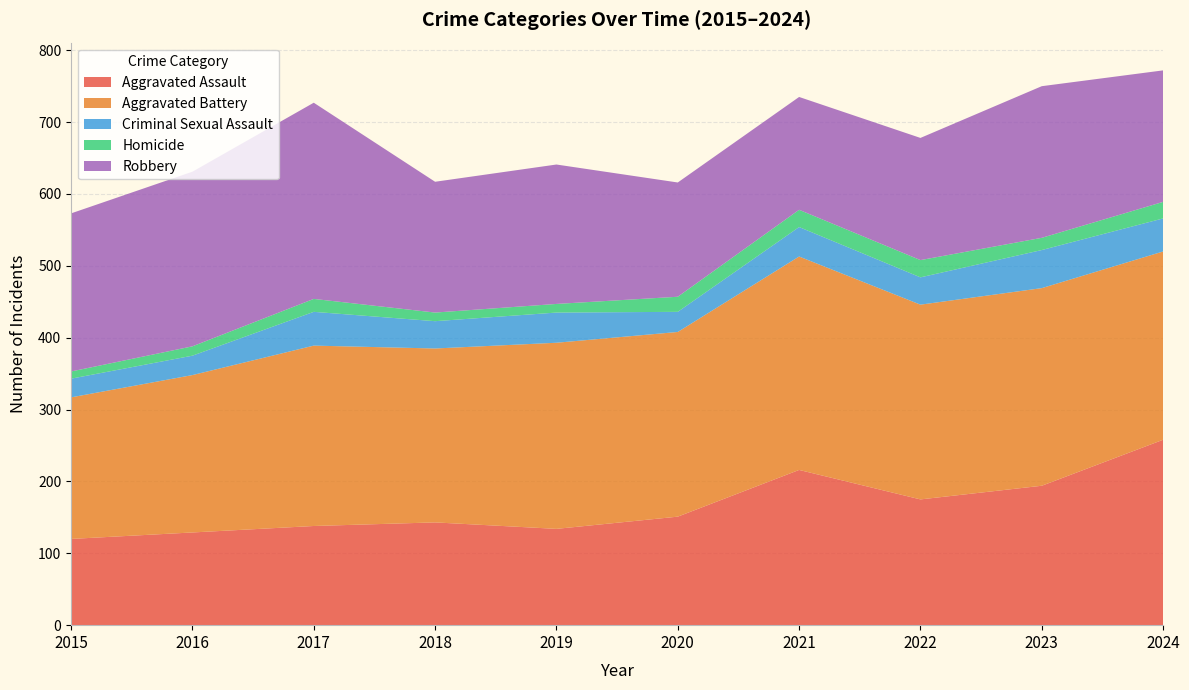

Reading left to right, transcribe all the data shown in this chart.

Aggravated Assault: 2015=120	2016=129	2017=138	2018=143	2019=134	2020=151	2021=216	2022=175	2023=194	2024=258
Aggravated Battery: 2015=197	2016=219	2017=251	2018=242	2019=259	2020=257	2021=297	2022=271	2023=275	2024=262
Criminal Sexual Assault: 2015=26	2016=27	2017=47	2018=38	2019=42	2020=28	2021=41	2022=38	2023=53	2024=46
Homicide: 2015=10	2016=13	2017=18	2018=12	2019=12	2020=21	2021=24	2022=24	2023=17	2024=23
Robbery: 2015=220	2016=243	2017=273	2018=182	2019=194	2020=159	2021=157	2022=170	2023=211	2024=183